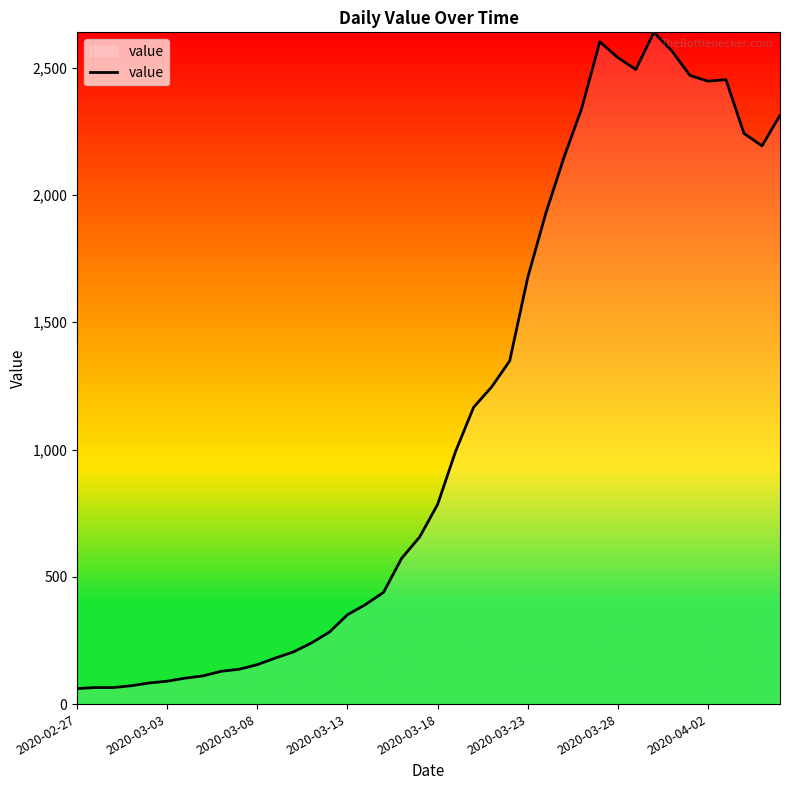

What is the minimum value shown in the chart?

61